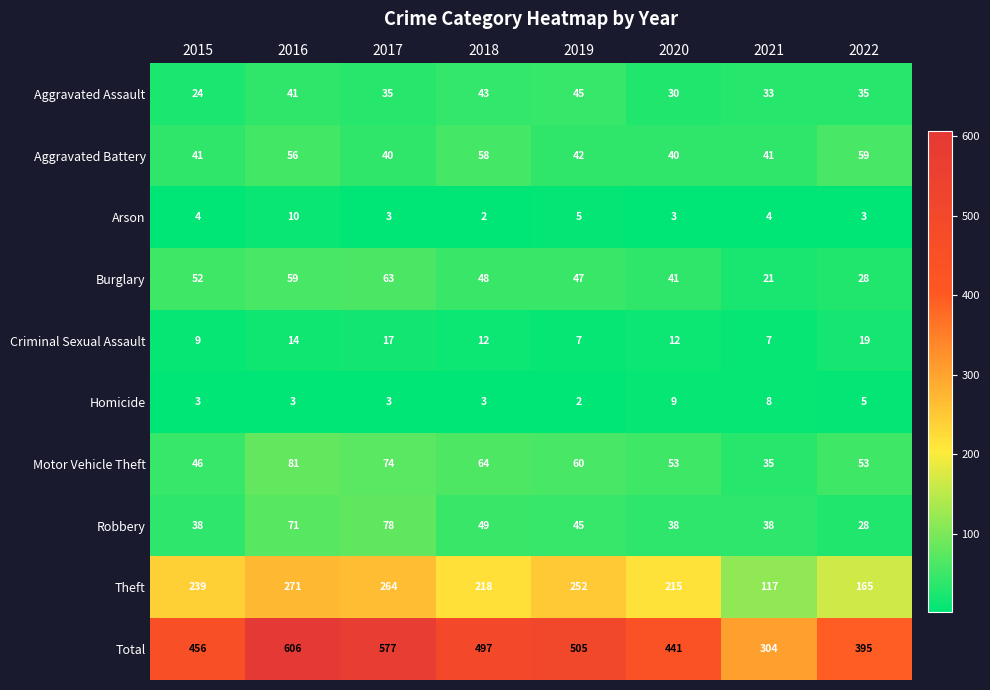

Which series has the largest range (max minus min)?

Total